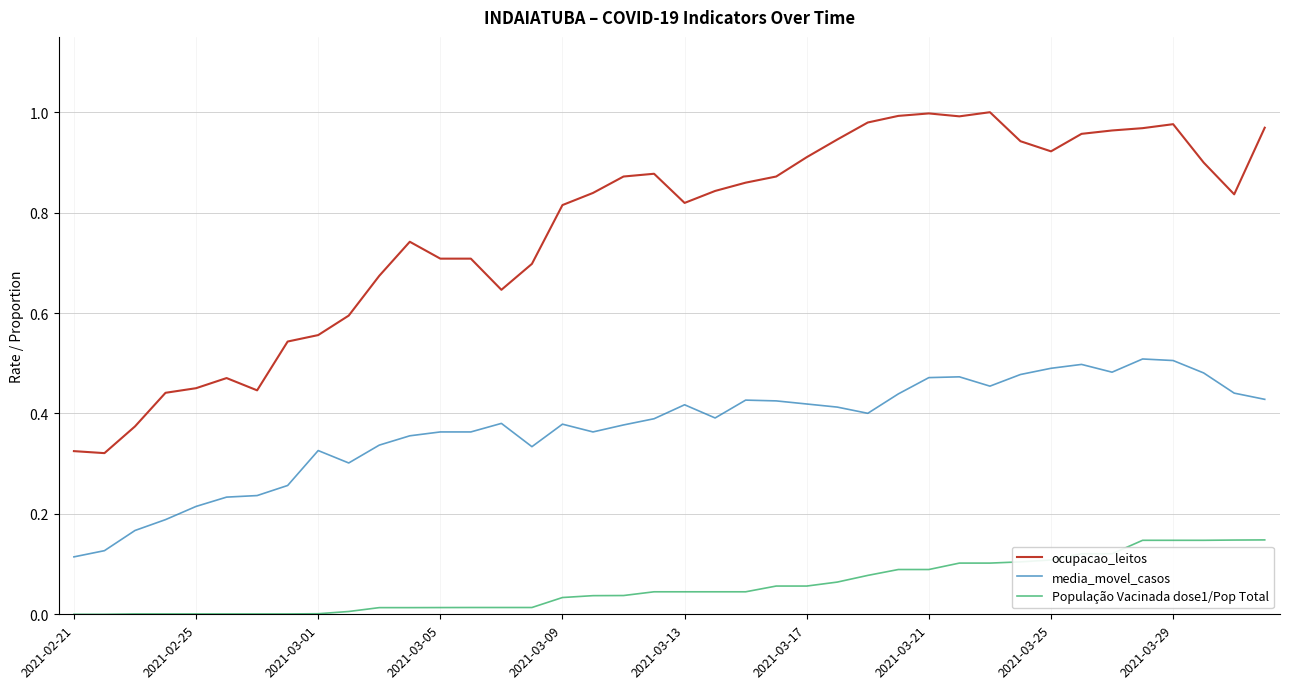

Which series has the largest range (max minus min)?

ocupacao_leitos